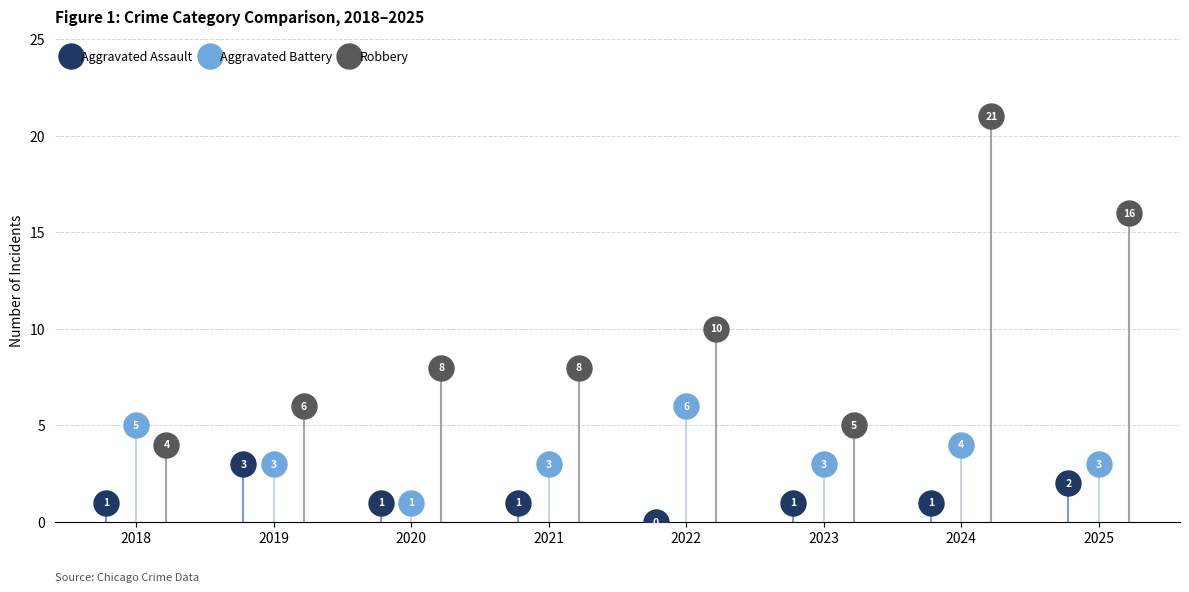

Which series has the largest range (max minus min)?

Robbery